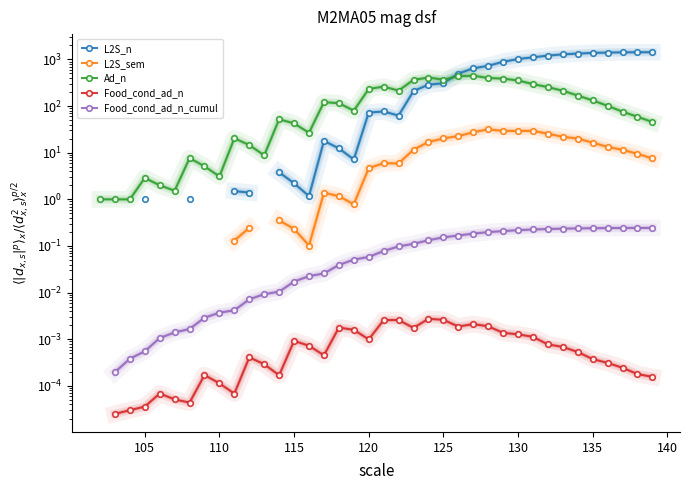

True or false: Food_cond_ad_n_cumul and Ad_n cross at least once.

False